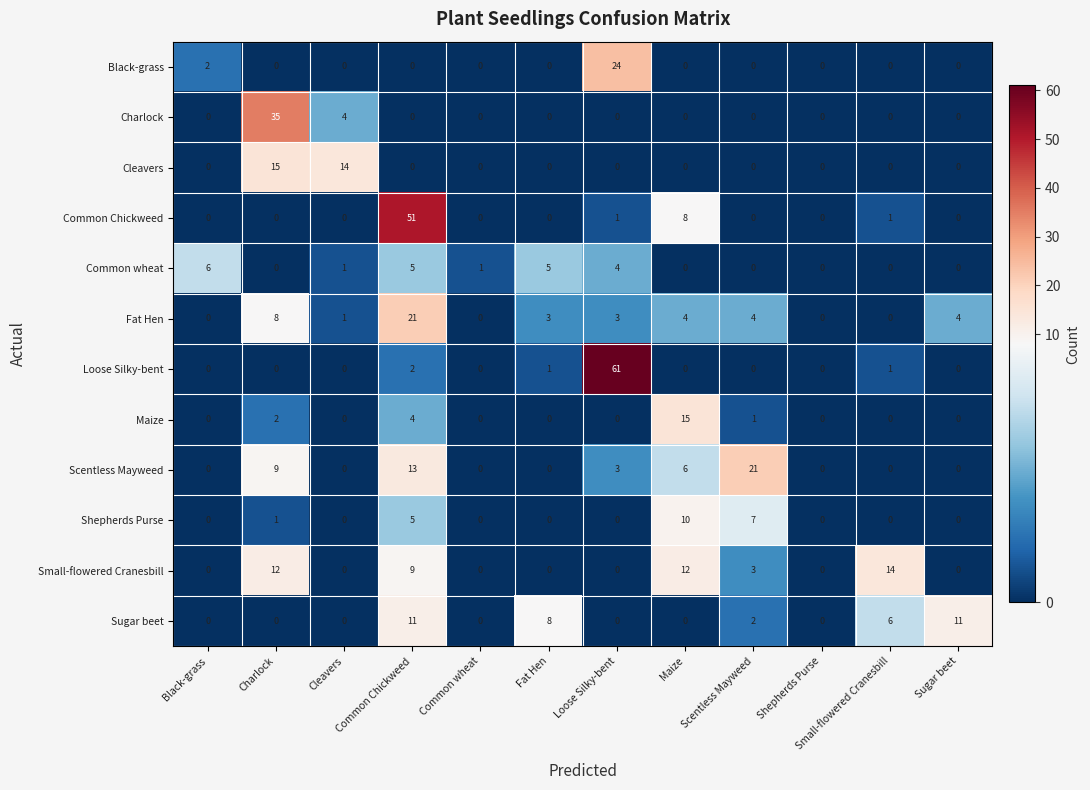

What is the average value of the Scentless Mayweed series?

4